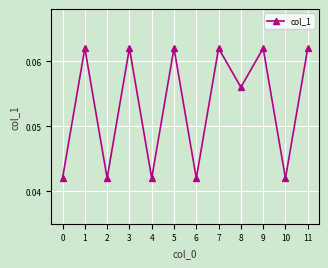

Where is the first local maximum?

1